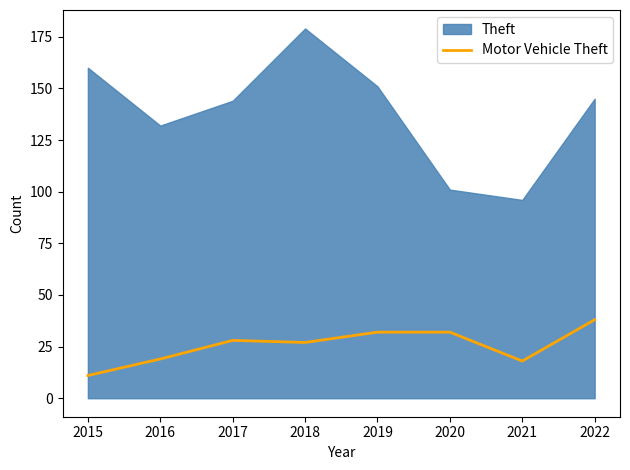

What is the lowest value of the Motor Vehicle Theft series?

11